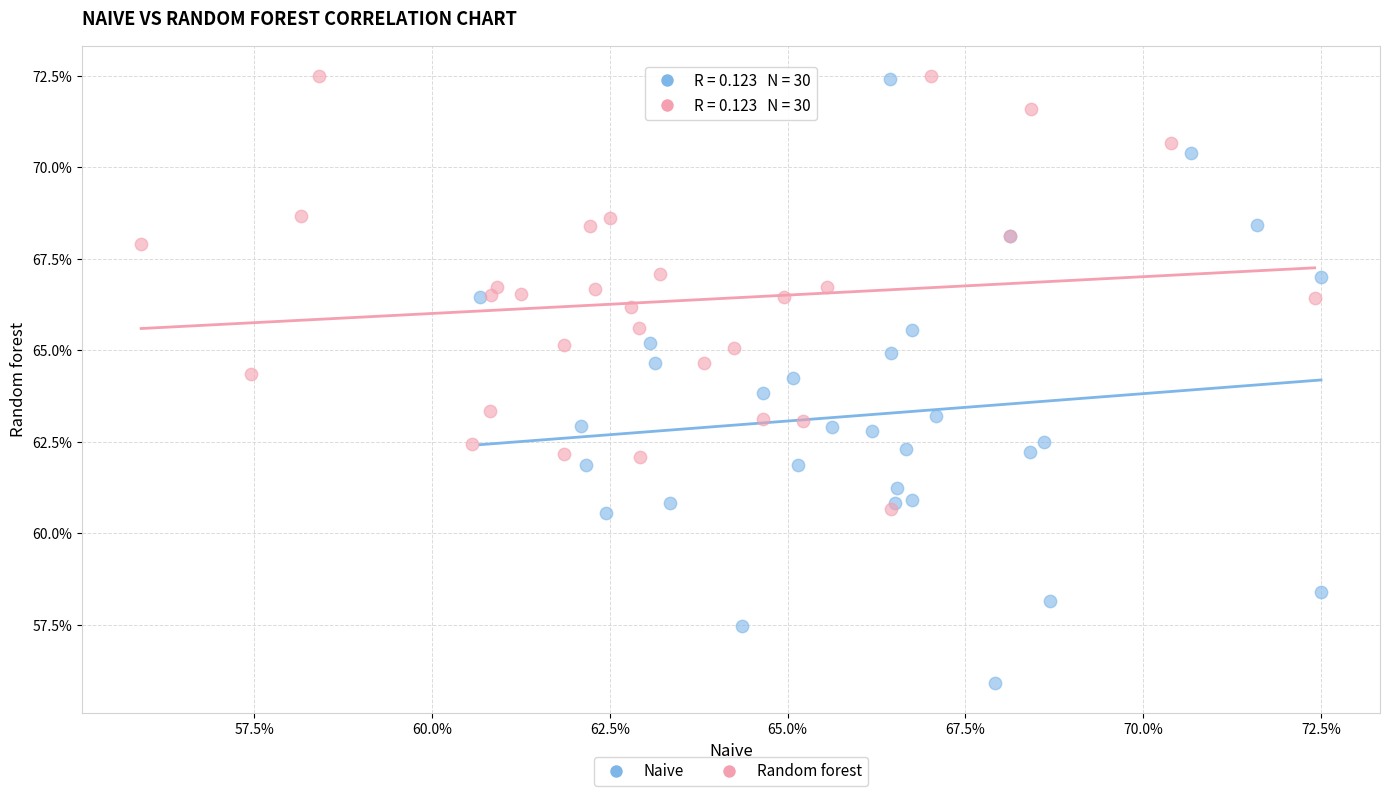

What are all the series names shown in the legend?

Naive, Random forest